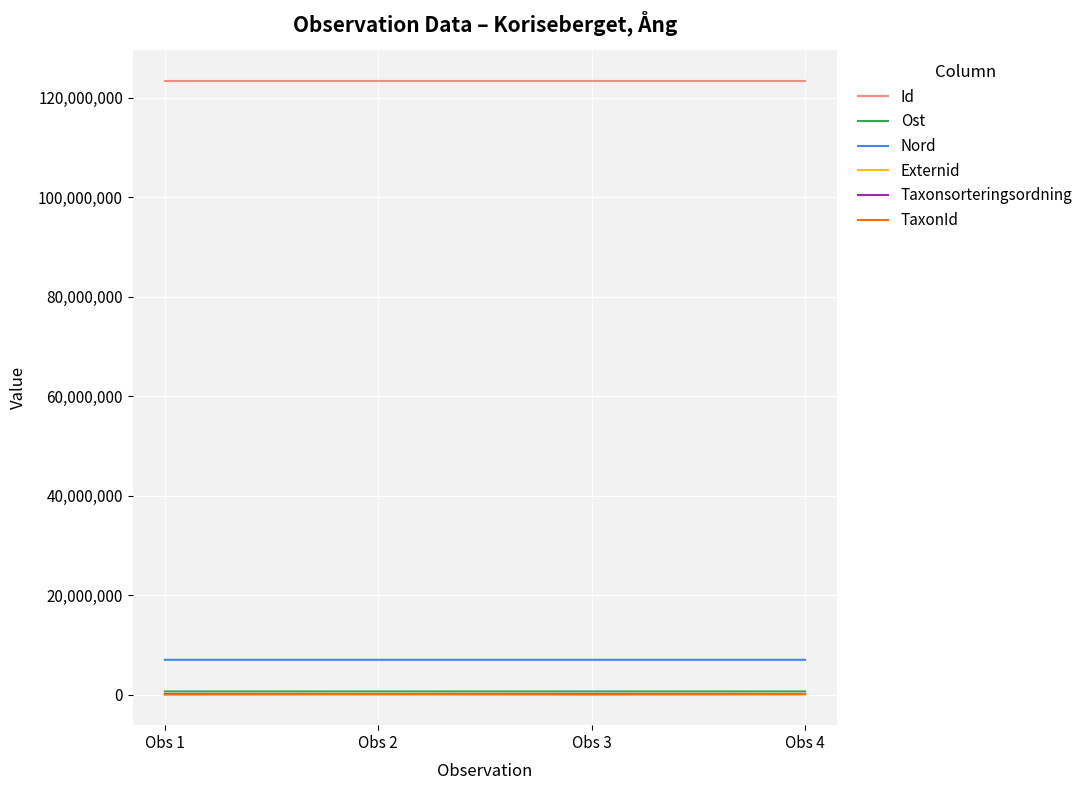

What is the difference between the maximum and minimum values in the TaxonId series?

93685